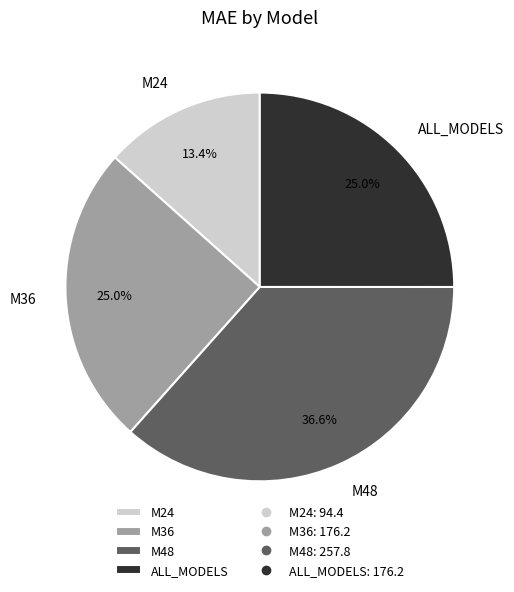

What percentage is the M24 slice, to the nearest percent?

13%